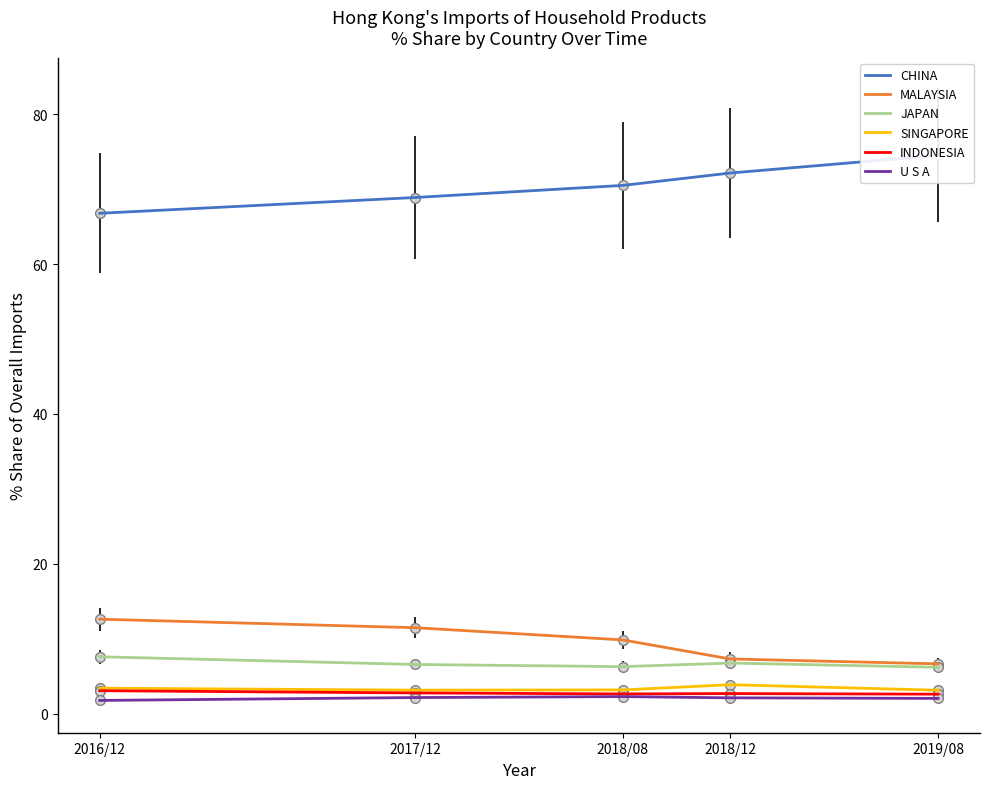

Does the chart have visible grid lines?

No